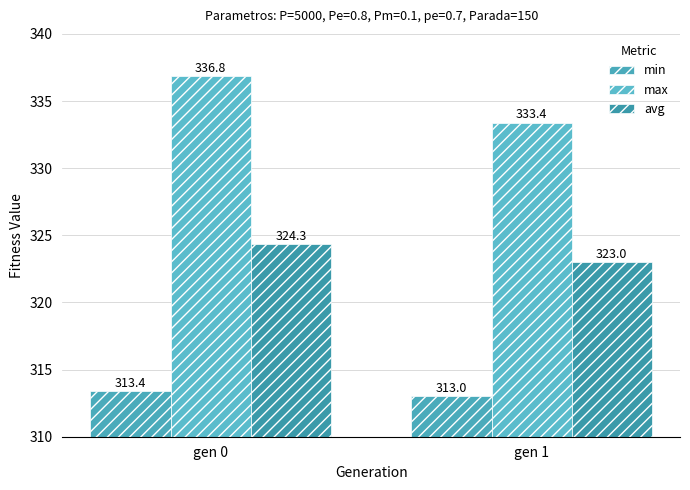

What is the total value across all series at gen 1?

969.4